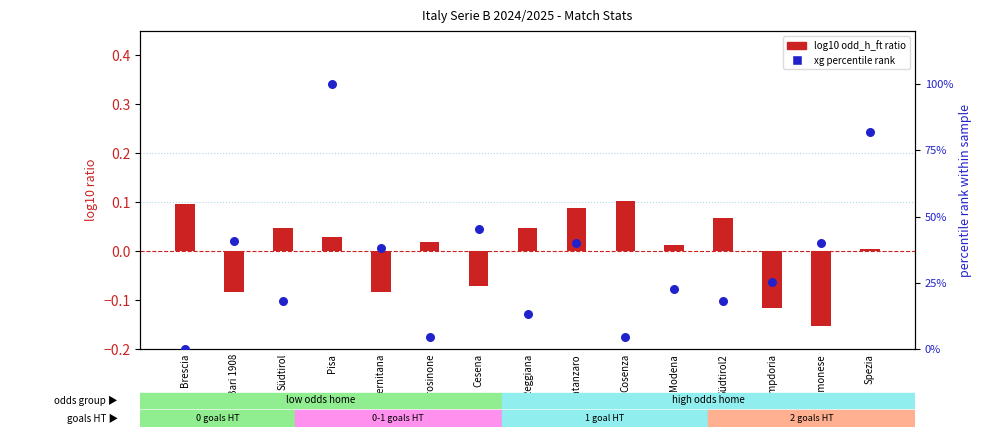

Which series reaches the maximum Y coordinate?

xg percentile rank